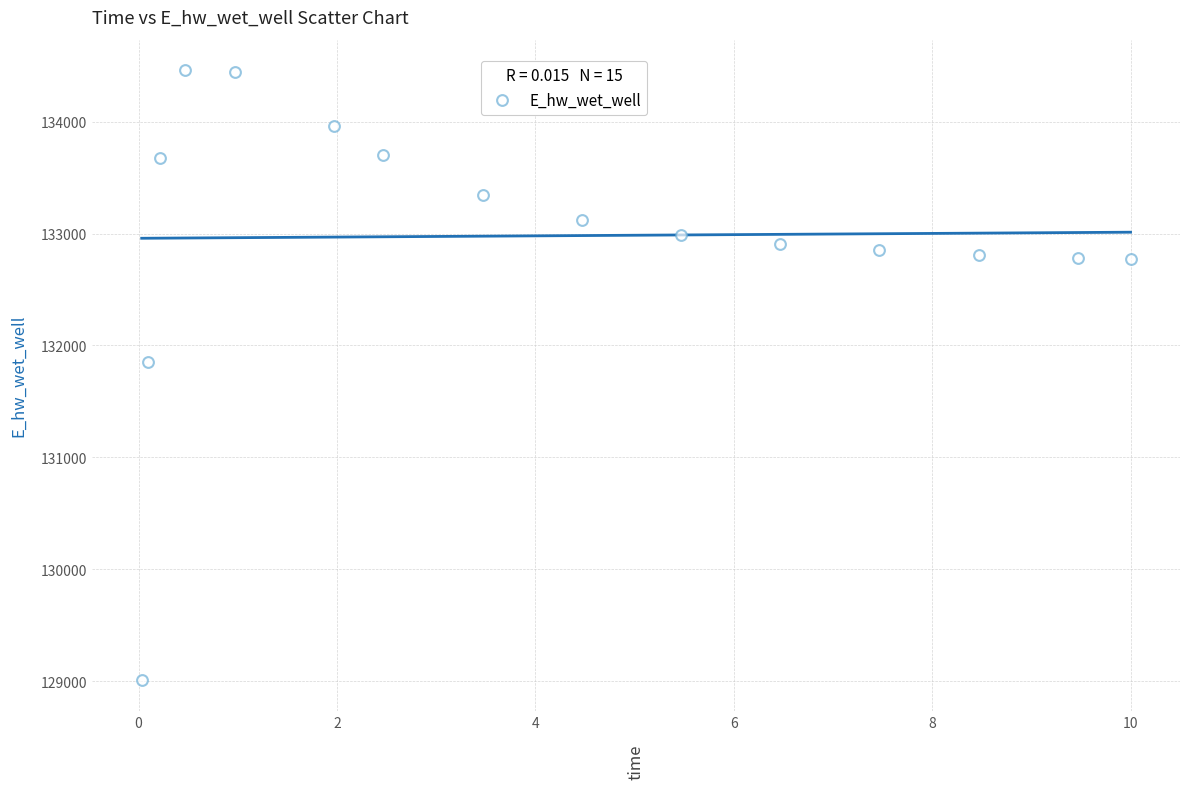

What Y value in the scatter plot is closest to 131734?

131852.3